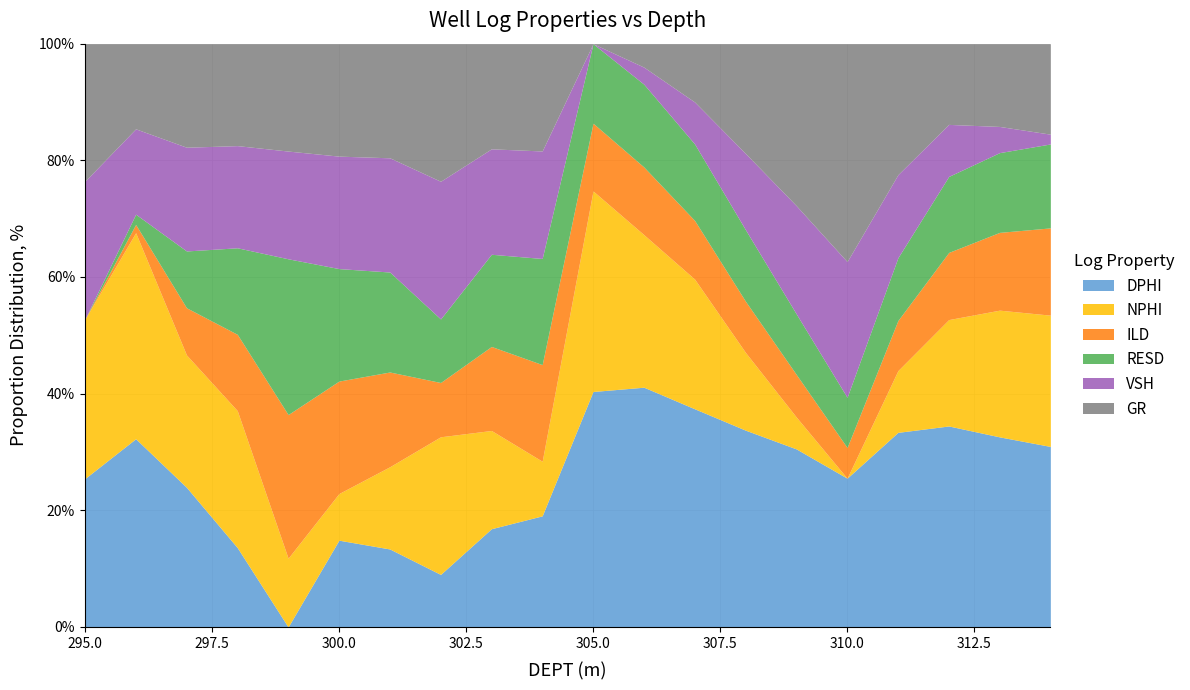

The value of NPHI at 297.0 is 0.5. True or false?

True